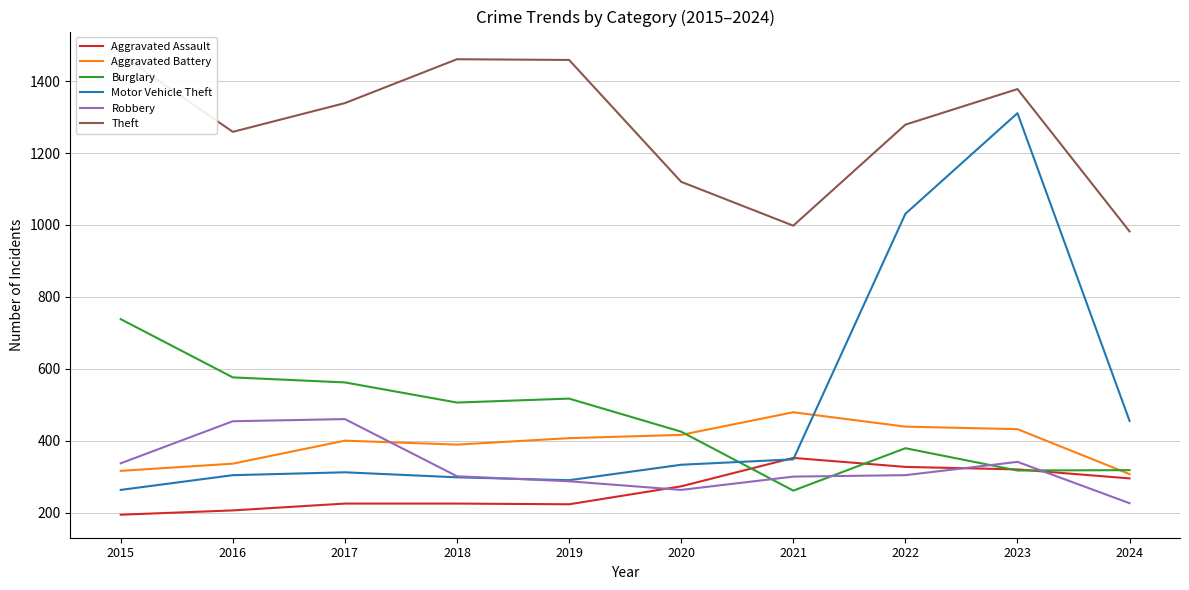

Rank the categories by Robbery value from lowest to highest.

2024, 2020, 2019, 2021, 2018, 2022, 2015, 2023, 2016, 2017